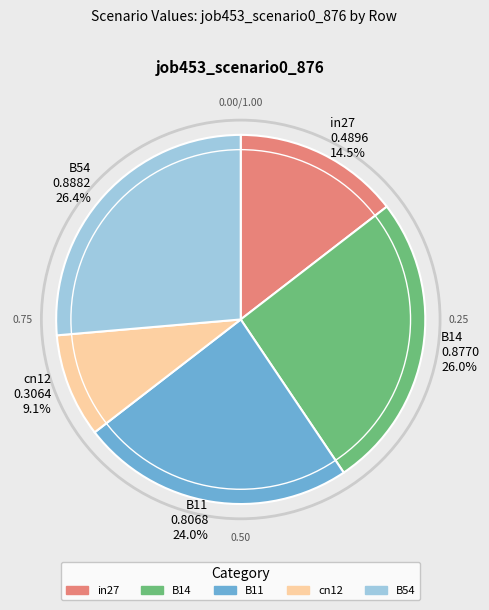

The cn12 slice represents 20% of the pie. True or false?

False